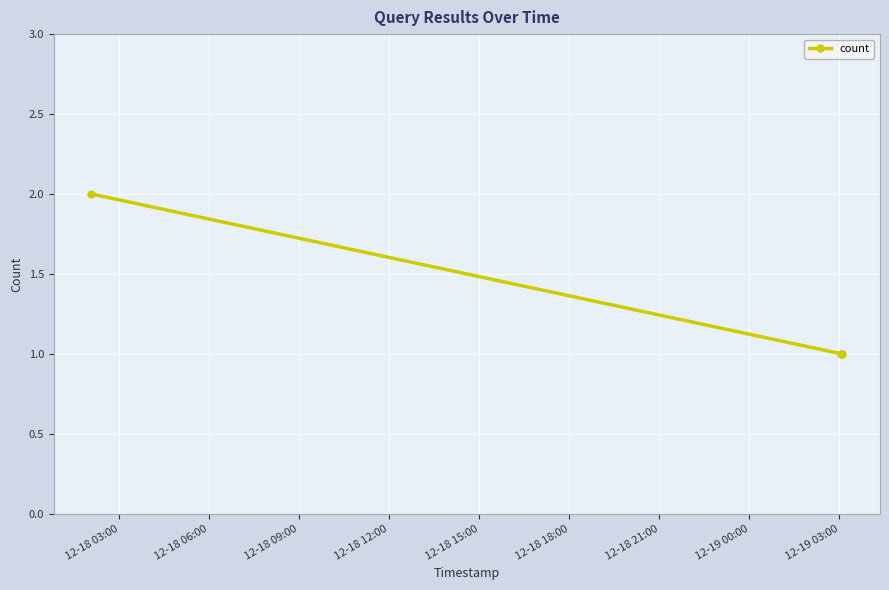

What is the sum of all values?

4